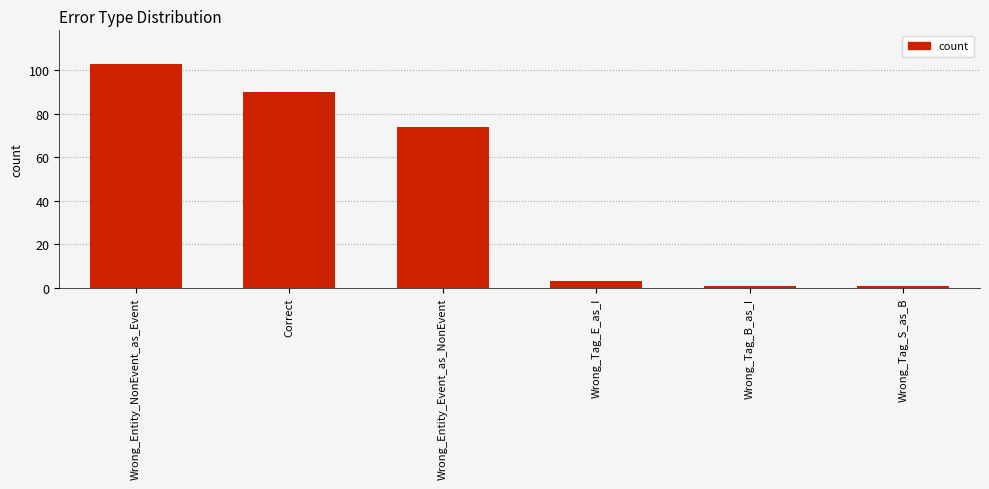

What is the sum of all values?

272